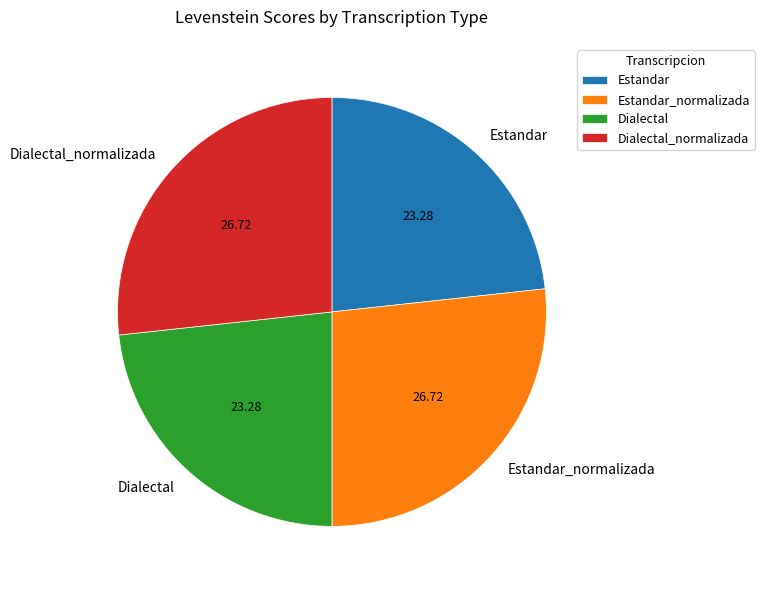

Does any single category account for the majority?

No